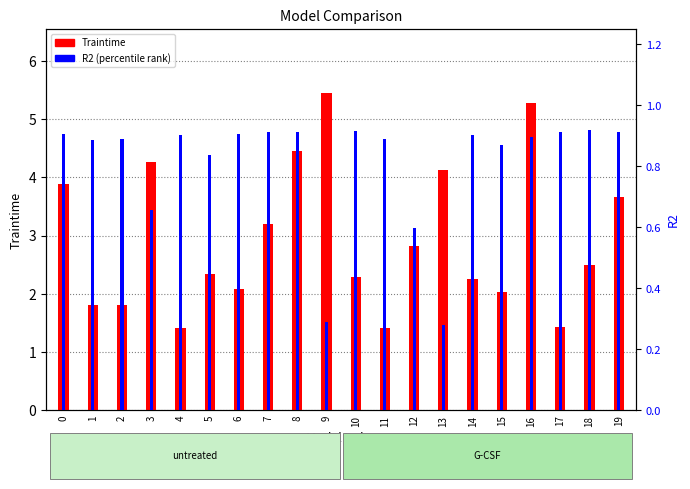

What is the value of the Traintime bar at the 8th from the left?

3.2